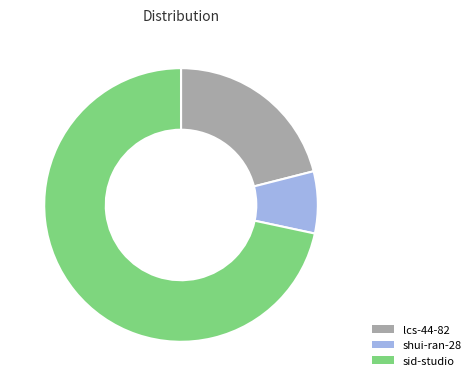

Which slice is the largest?

sid-studio